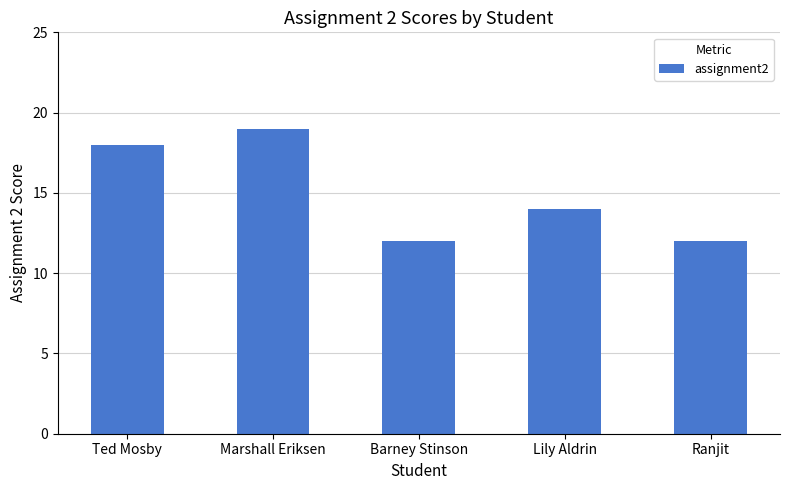

What is the difference between the second highest and second lowest values?

6